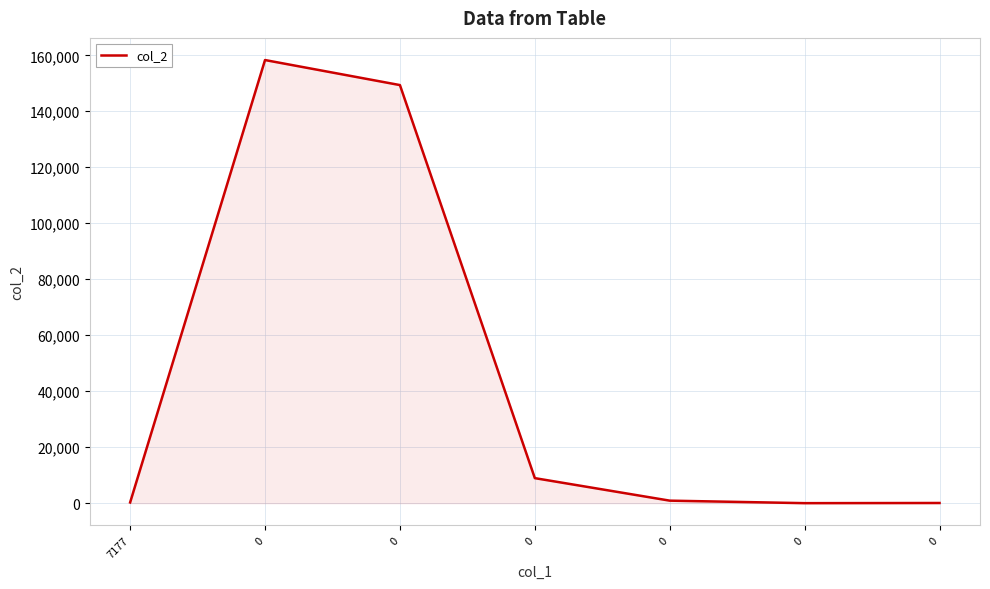

True or false: the data shows 11886.6 at 0.

False